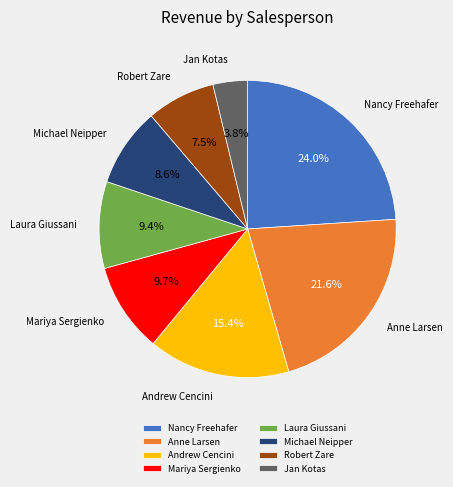

Does Anne Larsen represent more than half of the total?

No